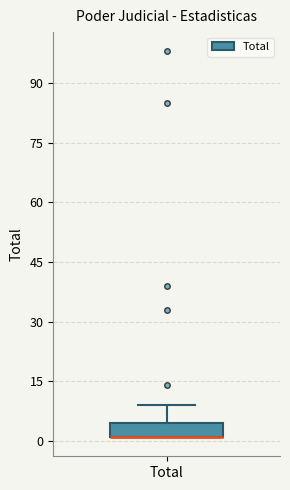

Read this box plot against the y-axis: the position of the median line, the range covered by the box, and the ends of both whiskers. The values are not printed on the chart, so give them approximately, as read against the axis.

median 2 (drawn on the box's lower edge), box 2 to 4, whiskers 2 to 10